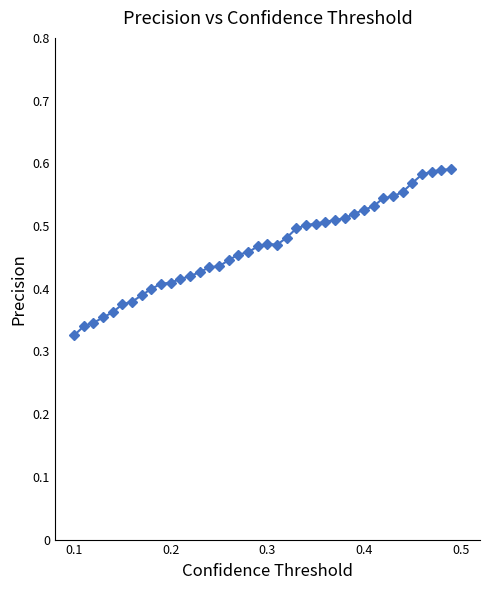

True or false: there are more than 0 points higher than both neighbors.

True